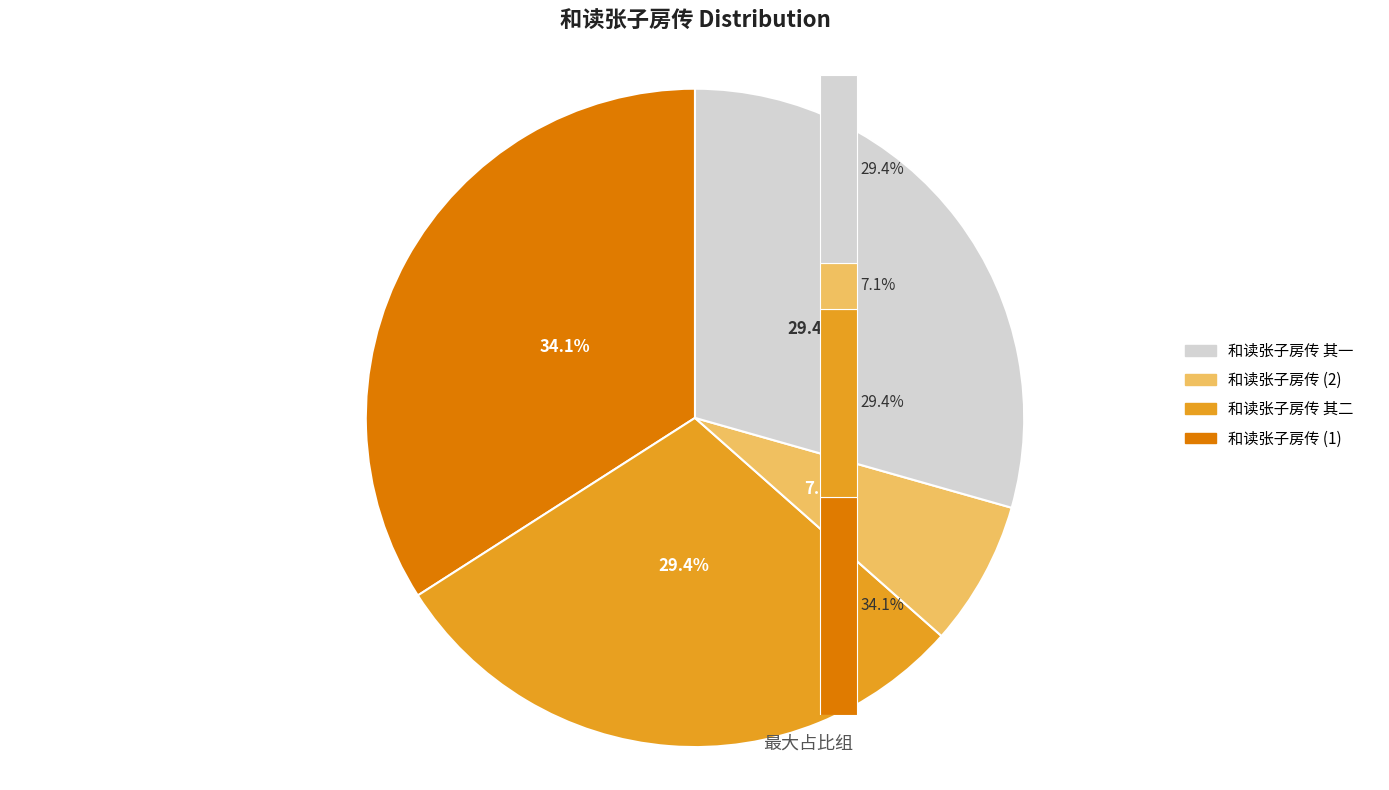

What is the largest slice in the pie chart?

和读张子房传